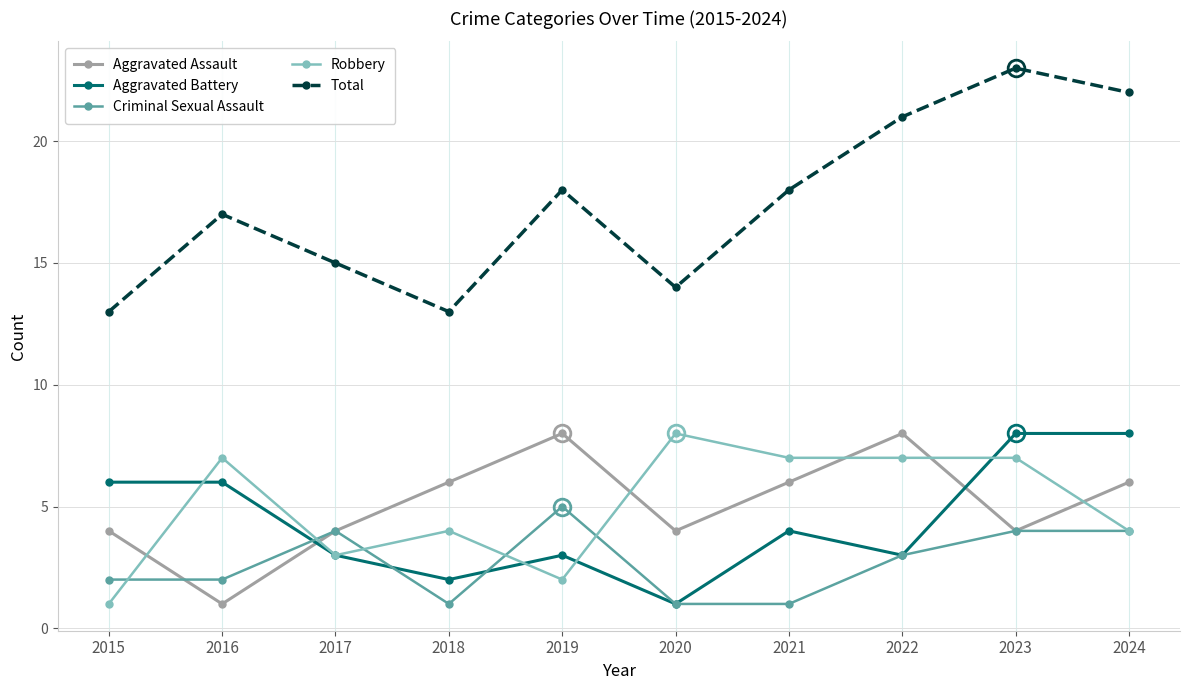

Which series has the largest total across all categories?

Total